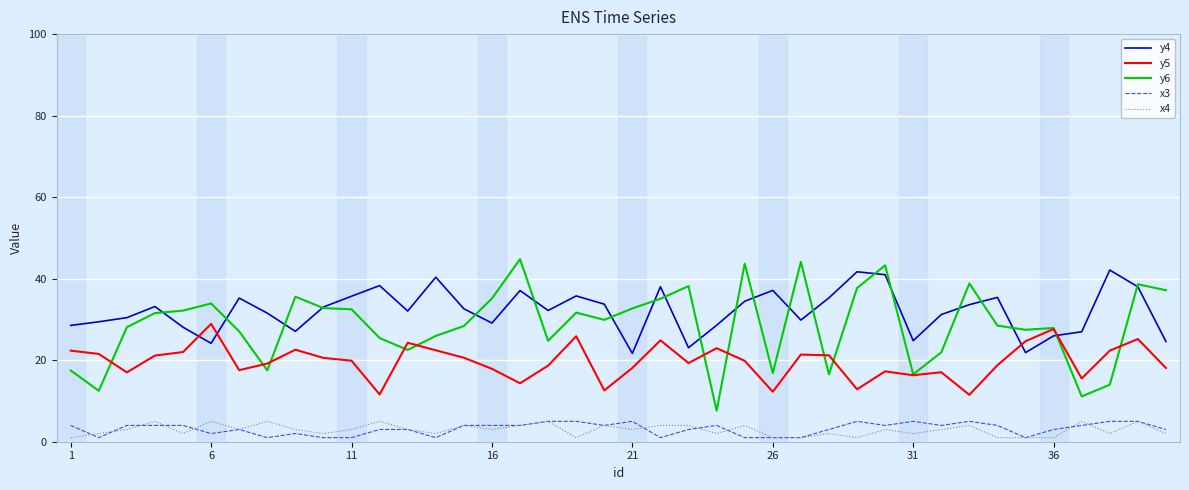

What is the difference between the maximum and second lowest values in the y6 series?

33.7